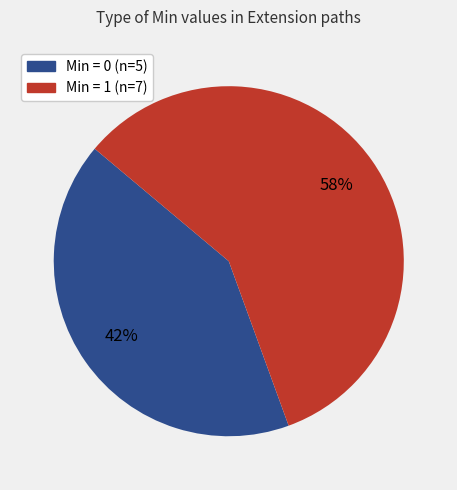

Is it true that Min = 0 (n=5) is 33% of the pie?

False